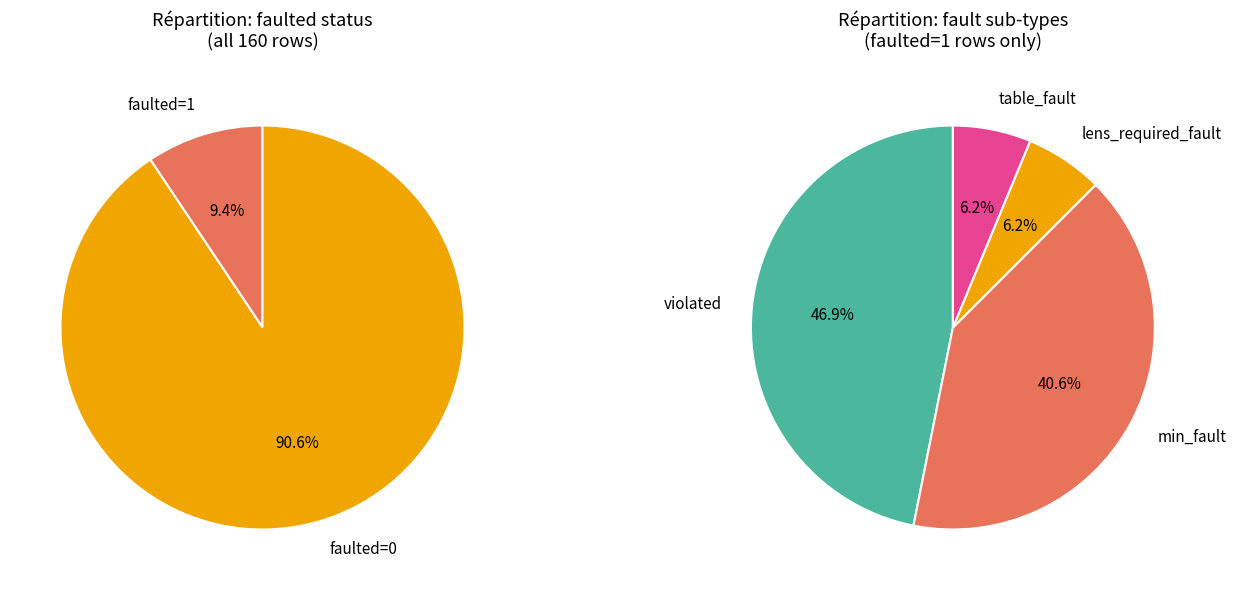

Which slice is the largest?

faulted=0